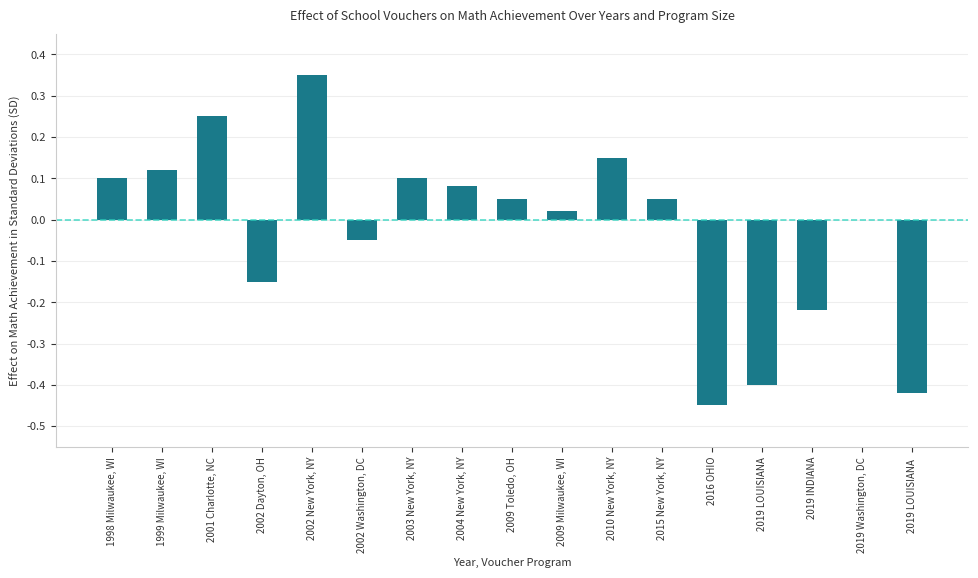

At which category does the chart reach its peak across all series?

2002 New York, NY